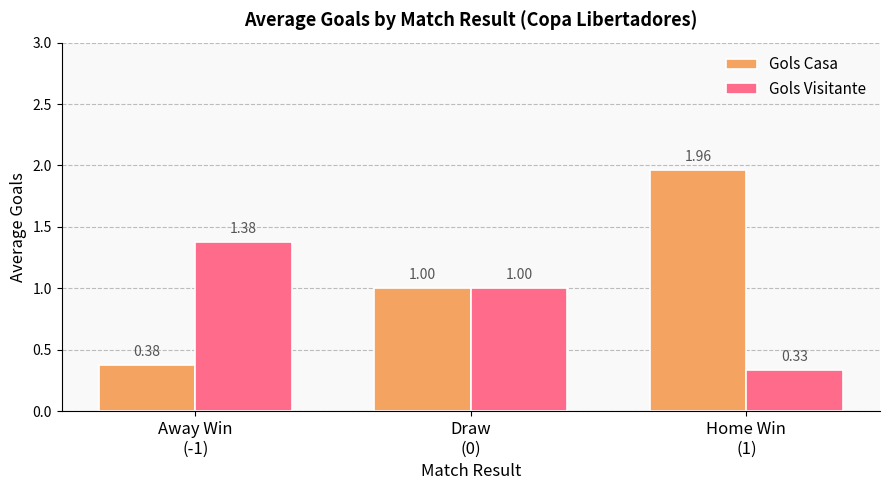

How many groups of bars are there?

3